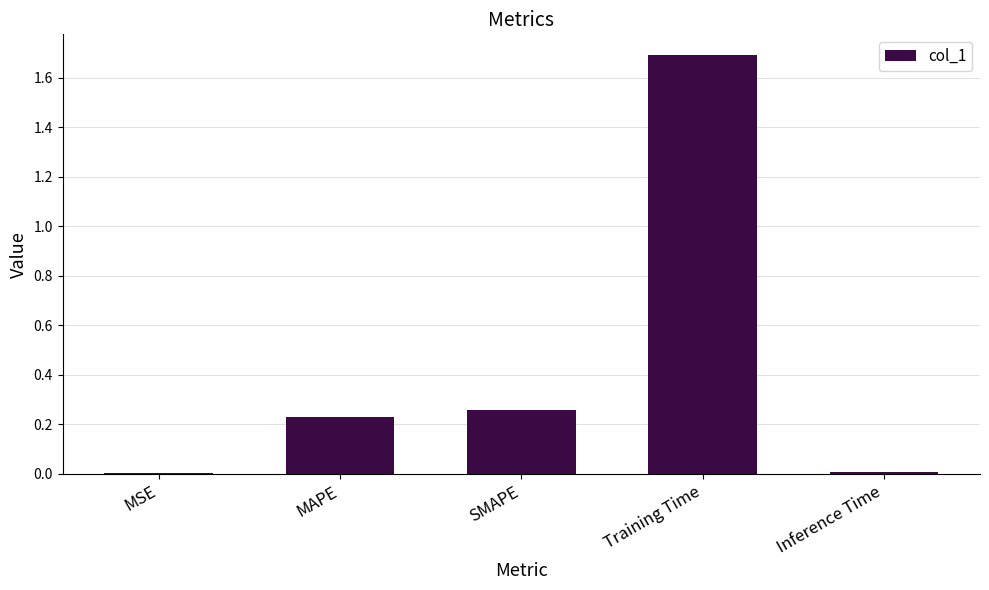

Which category has the highest value across all series?

Training Time